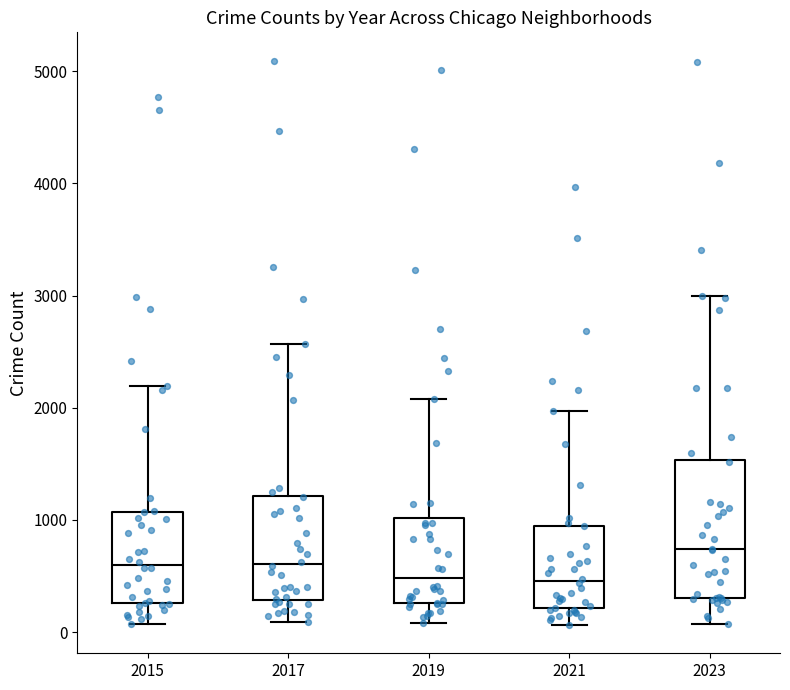

Reading left to right, transcribe this box plot: for each box, give where its median line is, the range the box spans, and where its two whiskers end, as read against the y-axis. The values are not printed on the chart, so give them approximately, as read against the axis.

2015: median 600, box 300 to 1100, whiskers 100 to 2200
2017: median 600, box 300 to 1200, whiskers 100 to 2600
2019: median 500, box 300 to 1000, whiskers 100 to 2100
2021: median 500, box 200 to 900, whiskers 100 to 2000
2023: median 700, box 300 to 1500, whiskers 100 to 3000